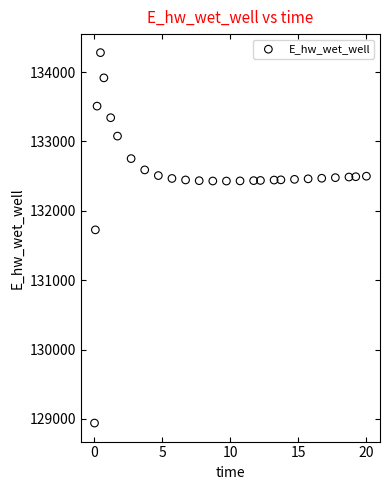

What is the range of Y values (max minus min)?

5338.8